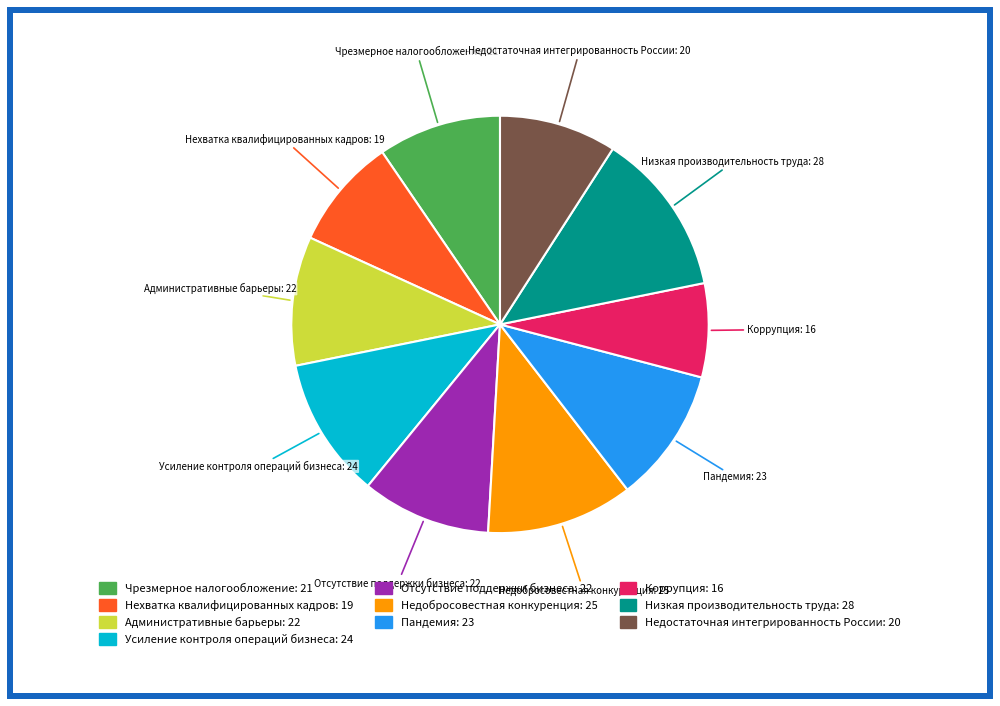

Count the number of slices in the pie.

10